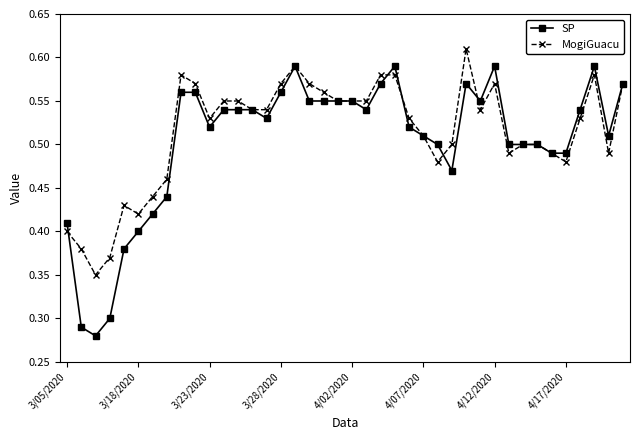

How many SP values are between 0 and 1?

40